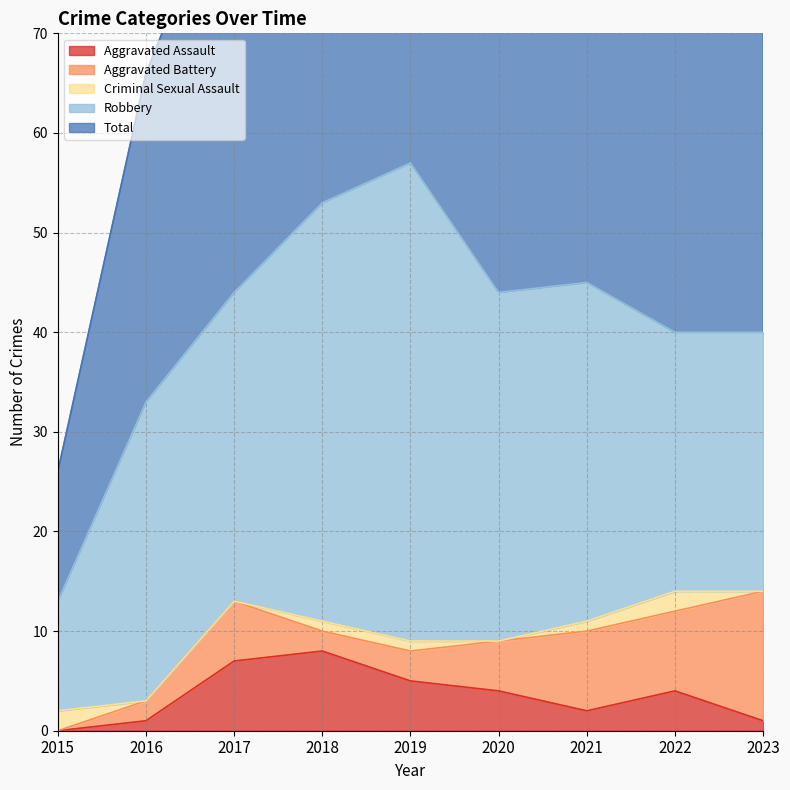

Which has a higher value, 2020 or 2016?

2020